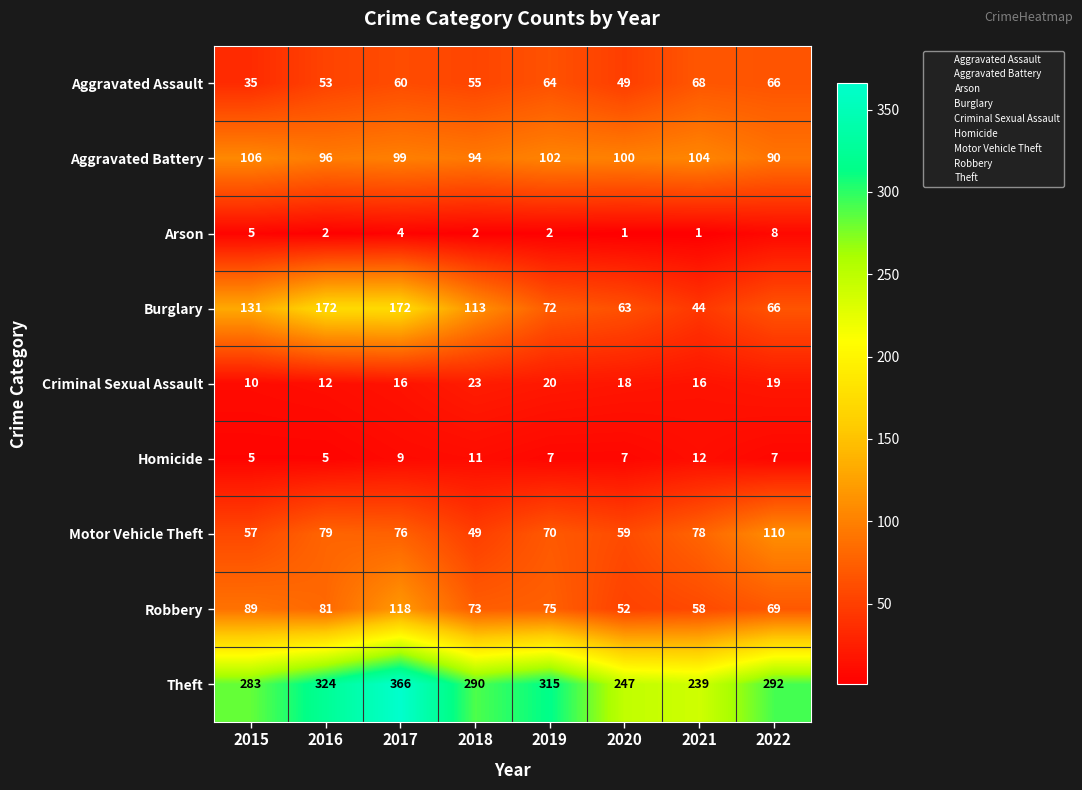

How many Homicide values are between 7 and 11?

5